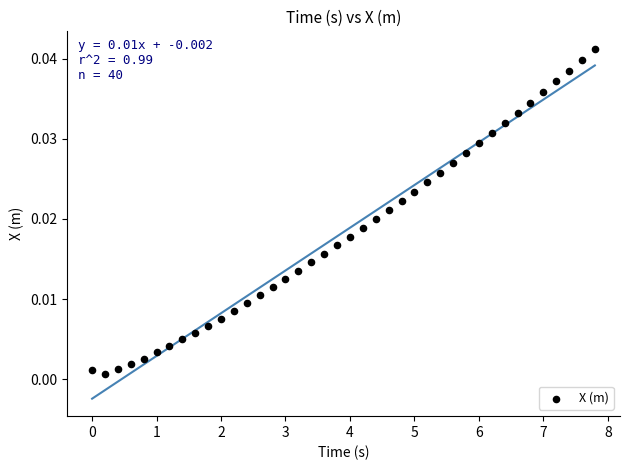

What is the range of X values (max minus min)?

7.8